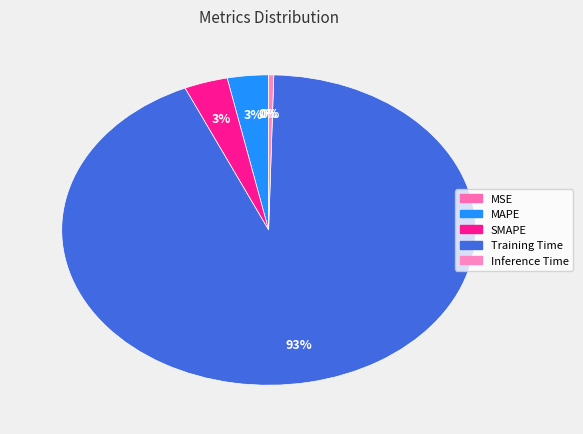

To the nearest percent, what is the difference between the Training Time and SMAPE slice percentages?

90%